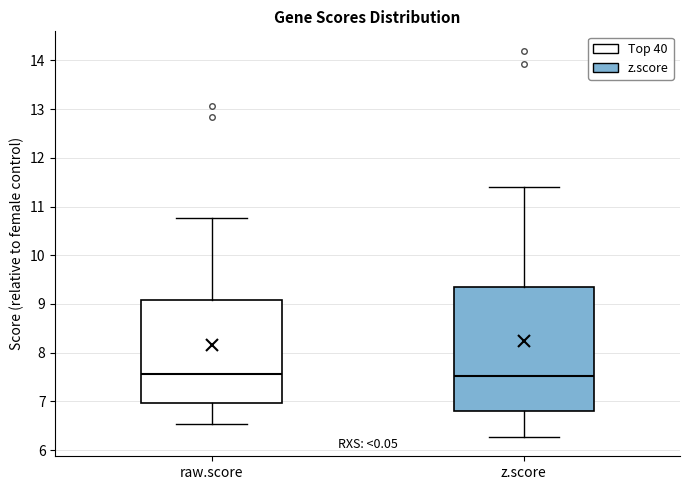

Comparing the boxes themselves (not the whiskers), which one is the tallest?

z.score